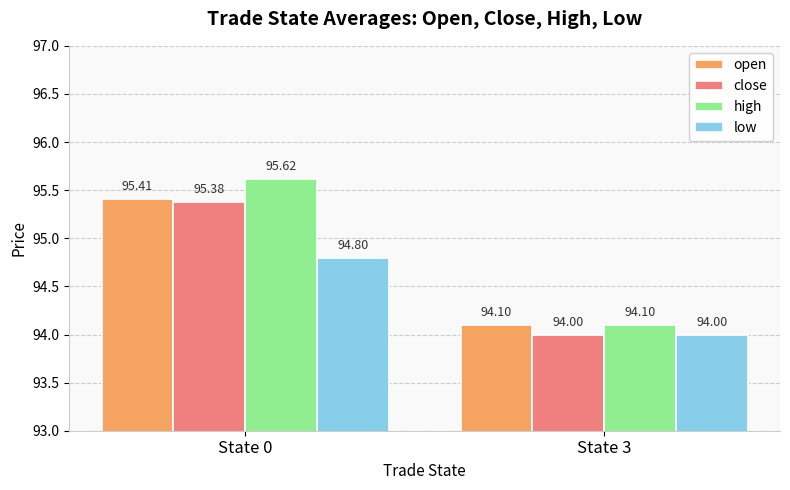

Which series has the widest spread of values?

high